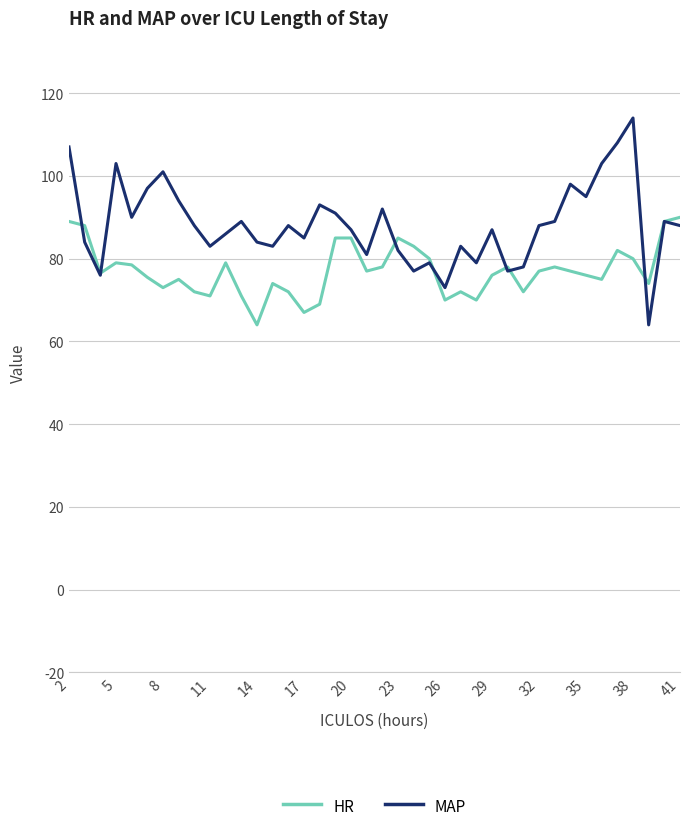

Which series has the largest total across all categories?

MAP